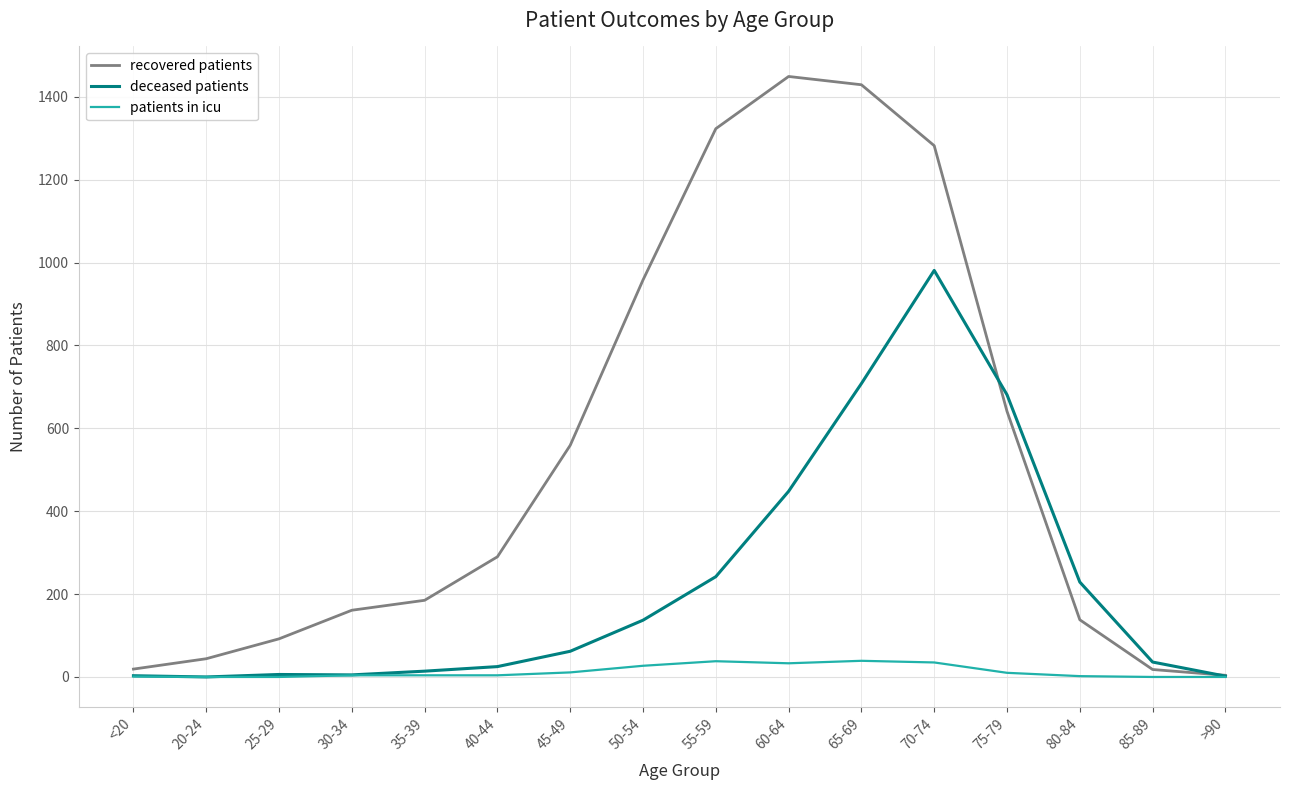

True or false: recovered patients has more than 0 interior local peaks.

True